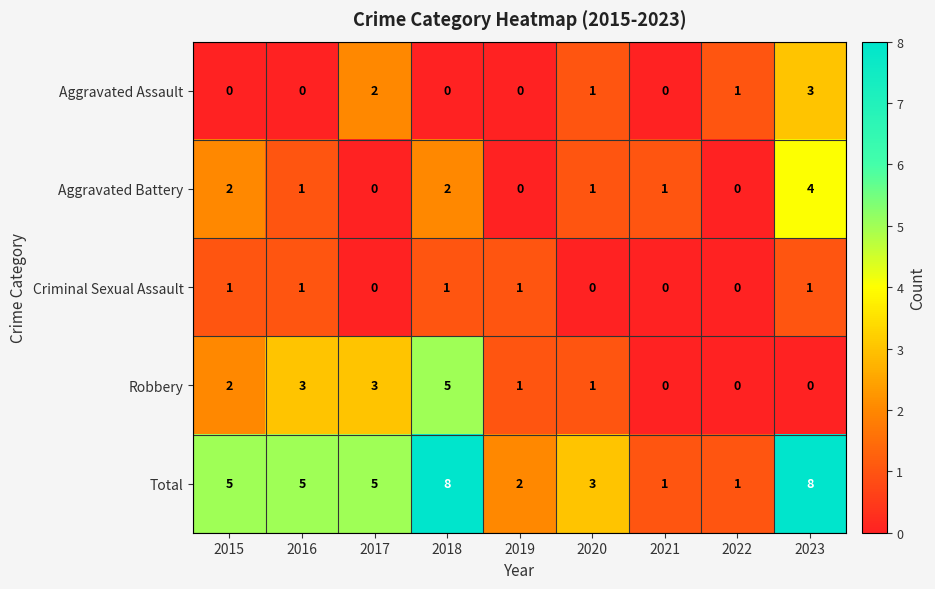

Count the Total values in the range 2 to 5.

5